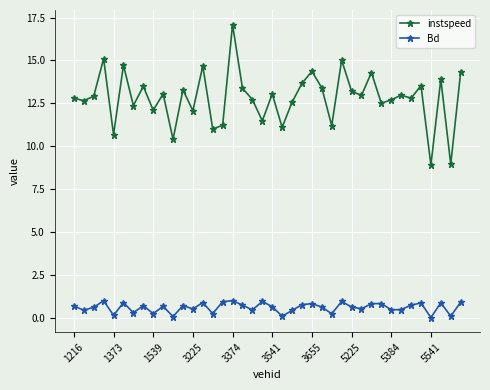

Which series has the largest total across all categories?

instspeed